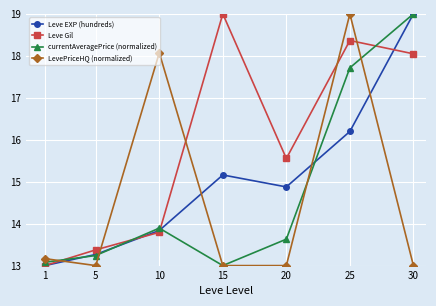

How many interior local peaks does the Leve Gil series have?

2